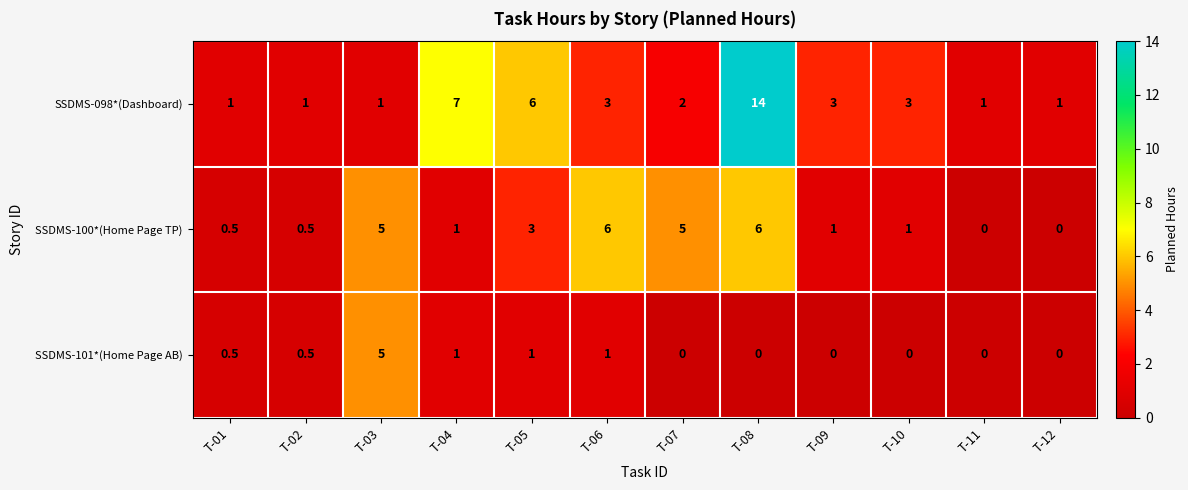

How many categories are shown in the chart?

12